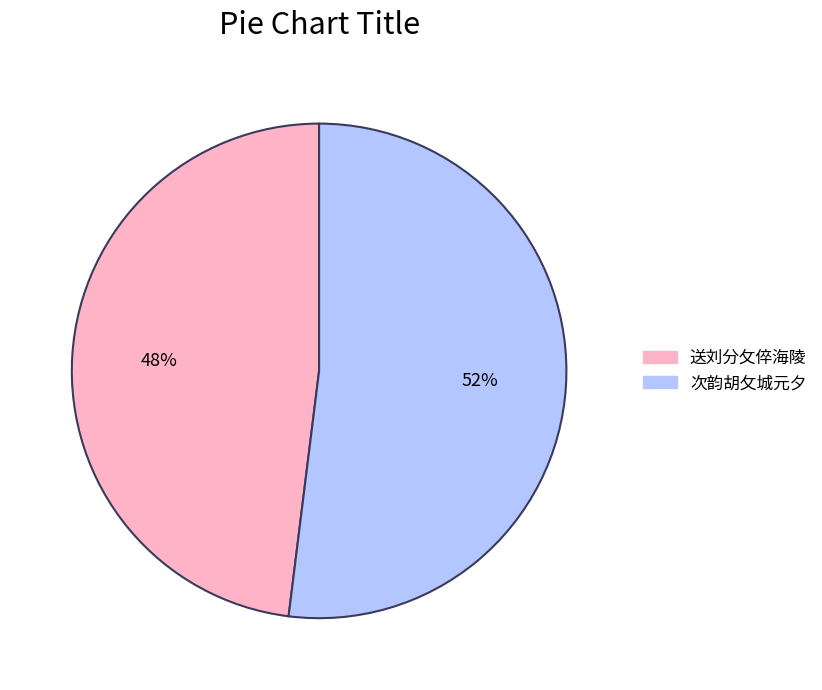

What is the majority slice?

次韵胡攵城元夕